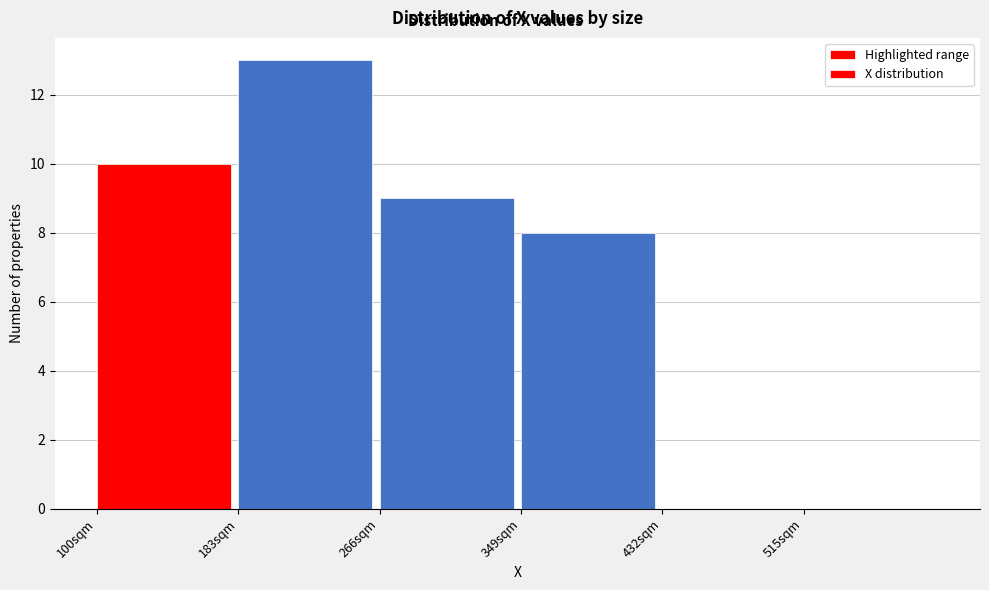

Reading left to right, list every bar in this chart as the range it spans on the x-axis followed by its height. Neither the bar edges nor the heights are printed on the chart, so give them approximately, as read against the axes.

100 to 183: 10
183 to 266: 13
266 to 349: 9
349 to 432: 8
432 to 515: 0
515 to 598: 0